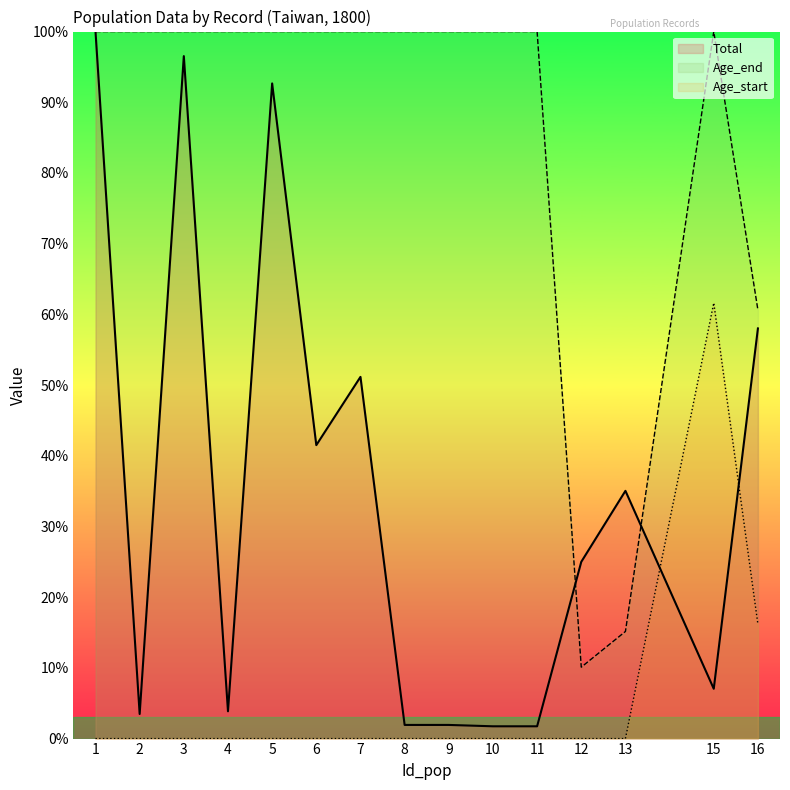

What is the sum of all Total values?

521.6